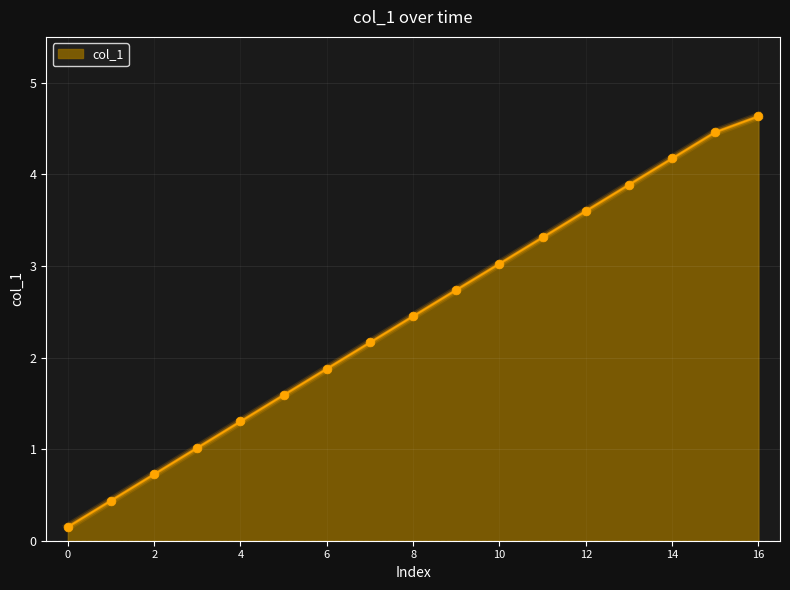

What is the difference between the maximum and minimum values?

4.5